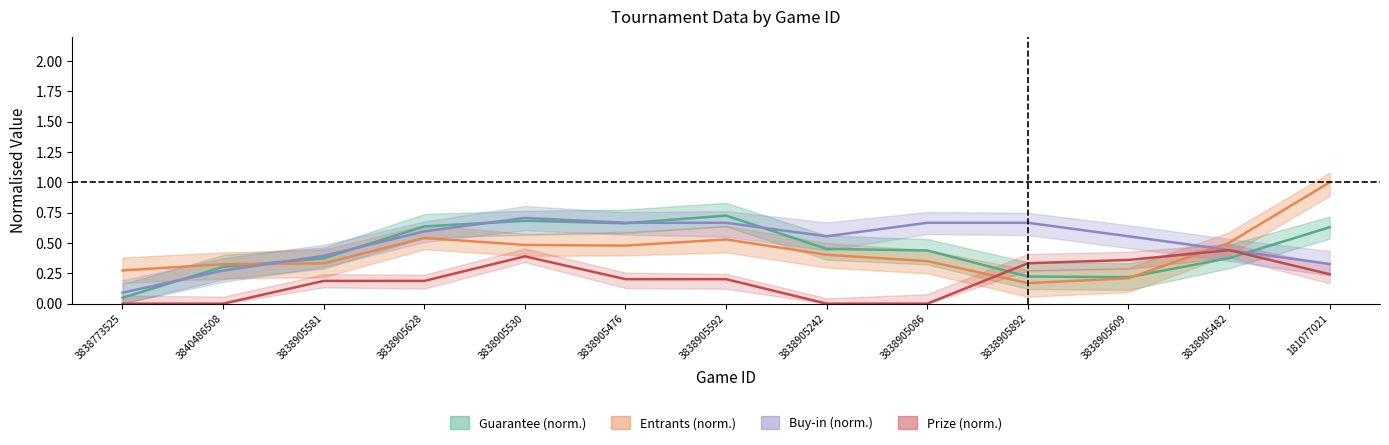

Which series ends up on top after the final intersection of Buy-in (norm.) and Entrants (norm.)?

Entrants (norm.)